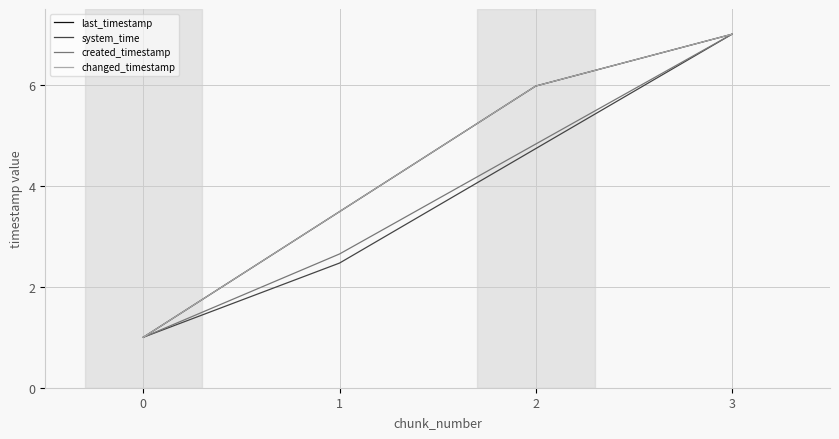

Which series has the largest total across all categories?

last_timestamp